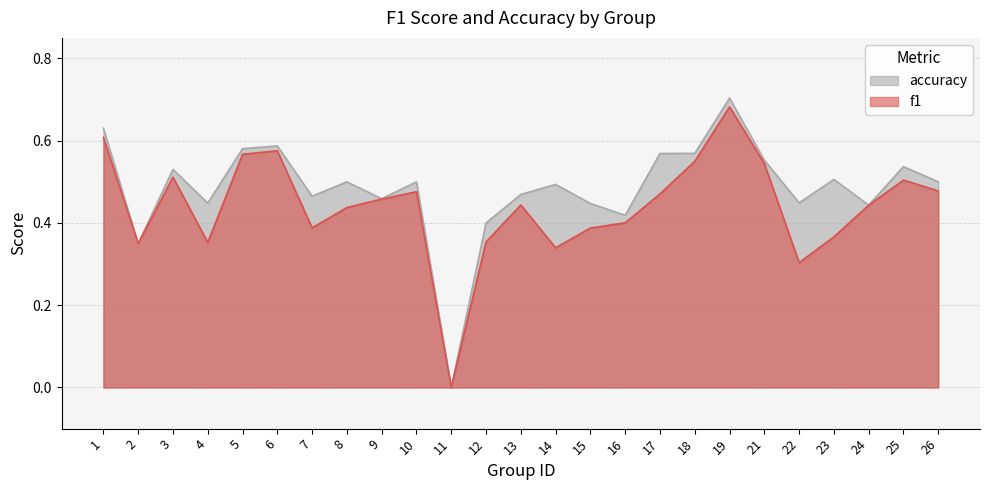

The value of accuracy at 1 is 0.3. True or false?

False